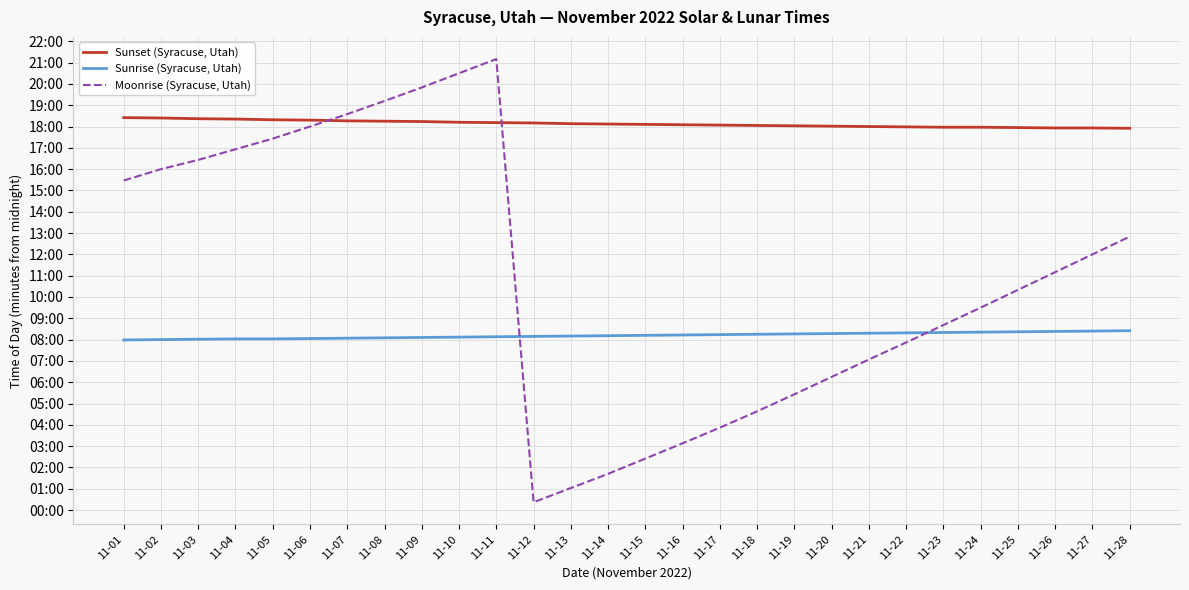

What are all the series names shown in the legend?

Sunset (Syracuse, Utah), Sunrise (Syracuse, Utah), Moonrise (Syracuse, Utah)